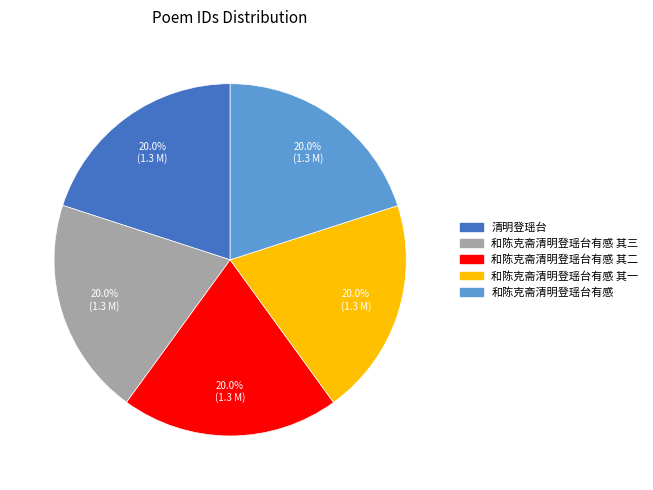

Is there a majority slice in this chart?

No